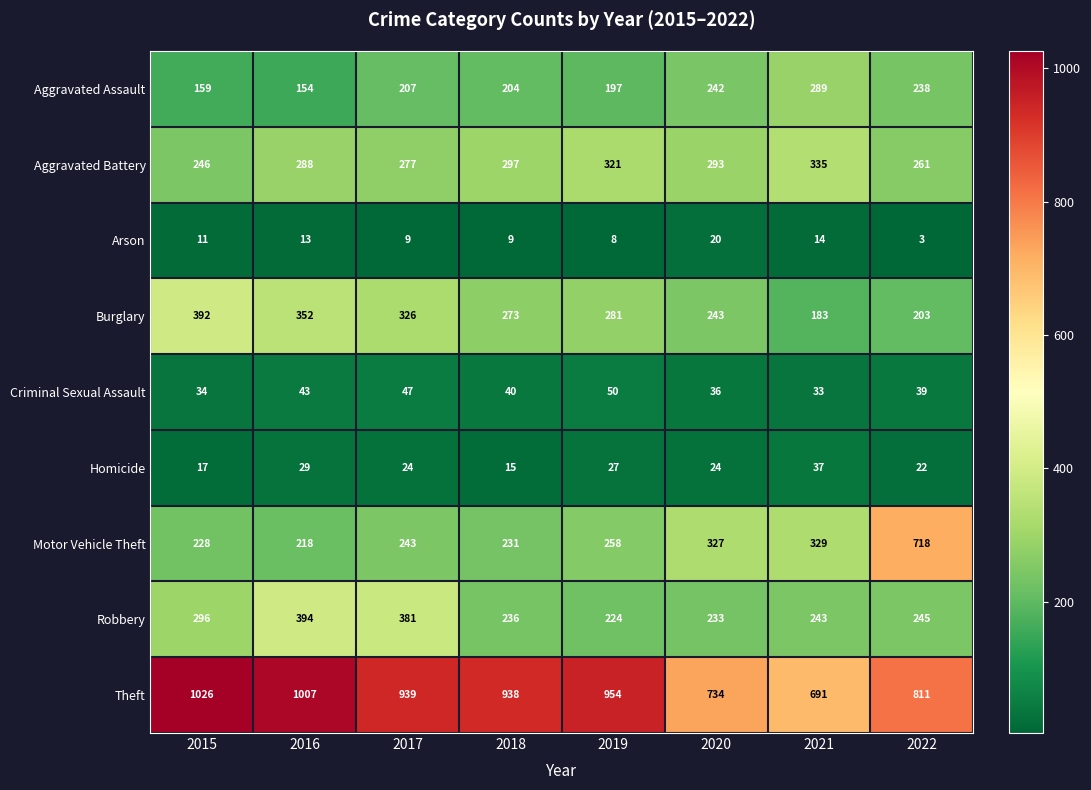

Rank the series by their maximum value, from highest to lowest.

Theft, Motor Vehicle Theft, Robbery, Burglary, Aggravated Battery, Aggravated Assault, Criminal Sexual Assault, Homicide, Arson